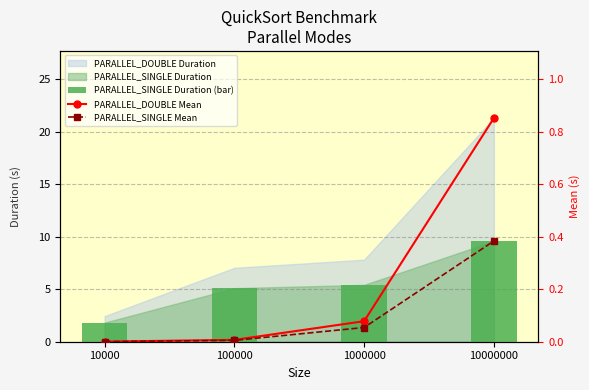

What is the total value across all series at 10000?

1.8